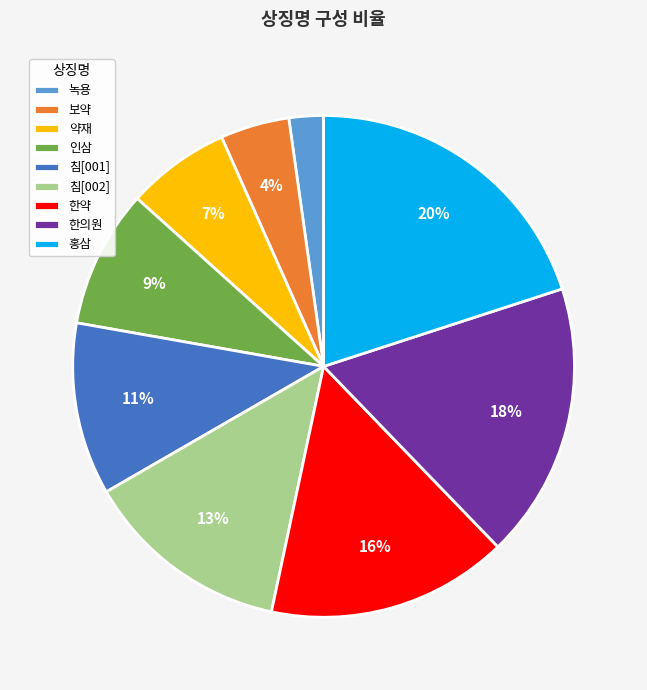

The 침[002] slice represents 20% of the pie. True or false?

False